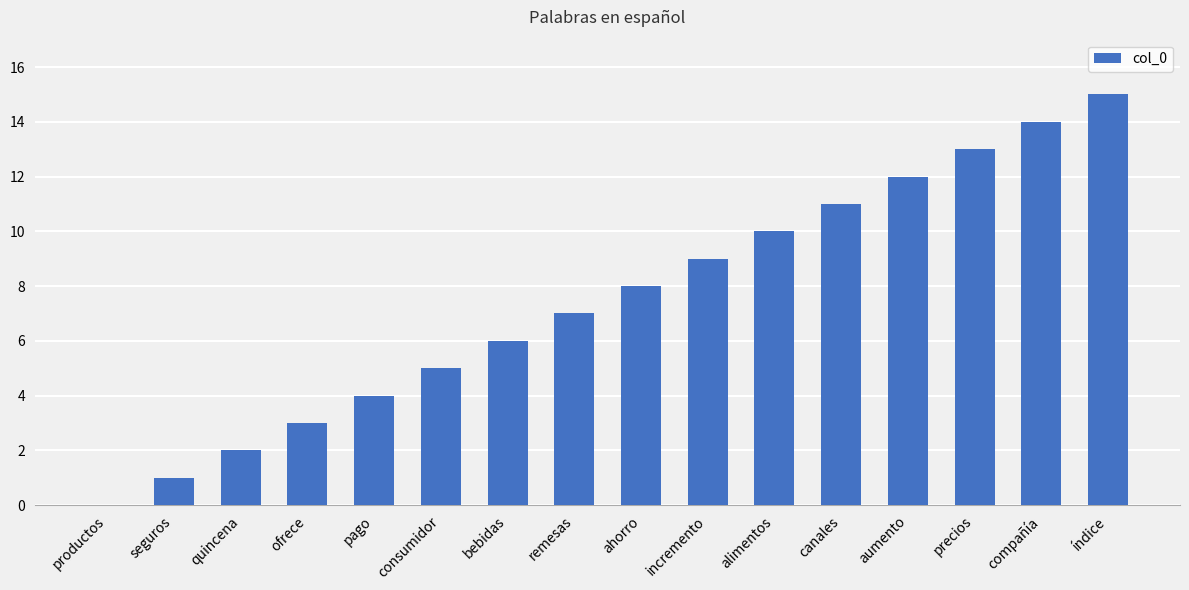

Are the bars grouped side by side (vs. stacked)?

No